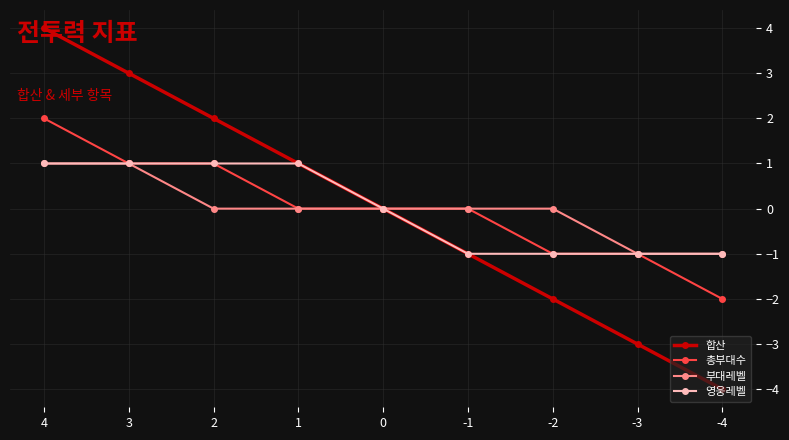

How many distinct data groups are displayed?

4